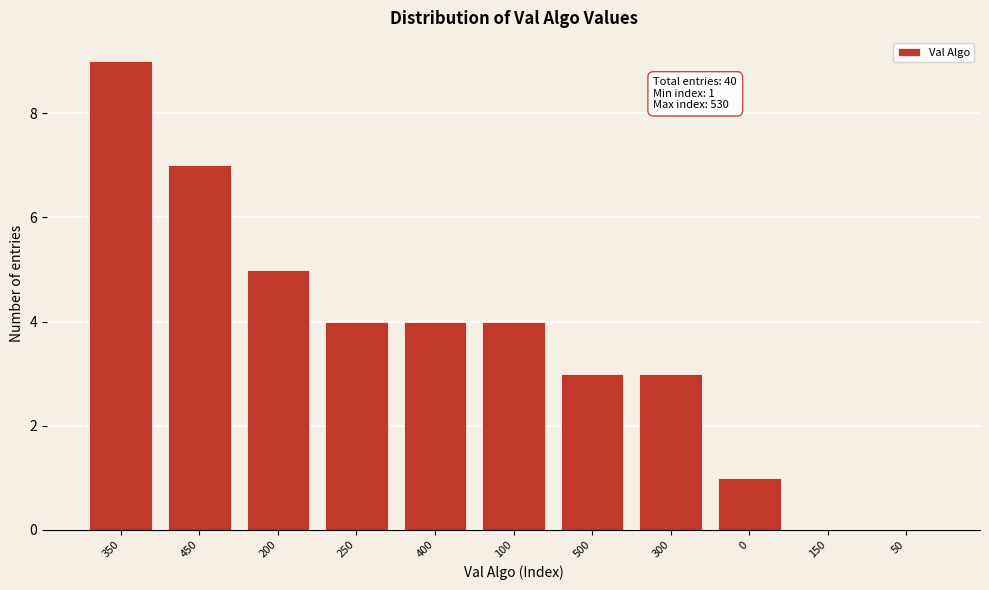

Reading left to right, extract all data points from this chart.

350=9	450=7	200=5	250=4	400=4	100=4	500=3	300=3	0=1	150=0	50=0